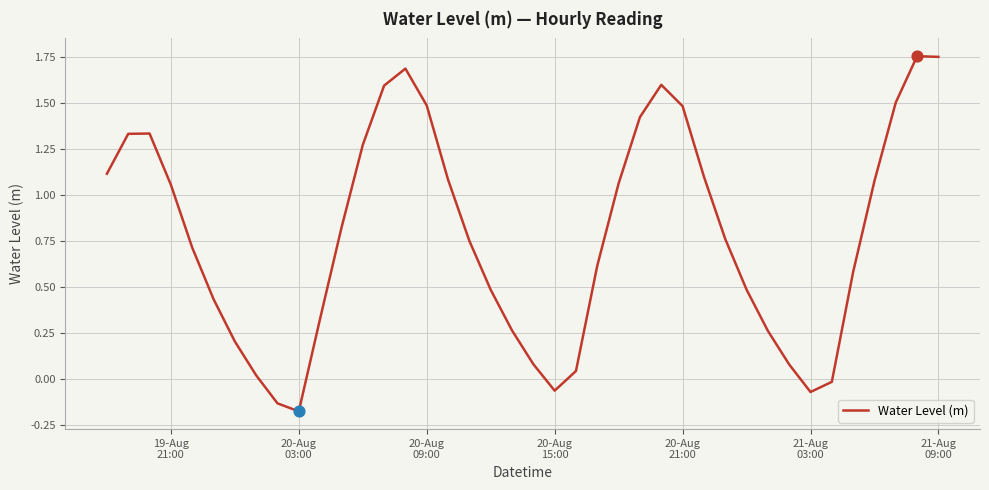

What is the difference between the maximum and minimum values?

1.9